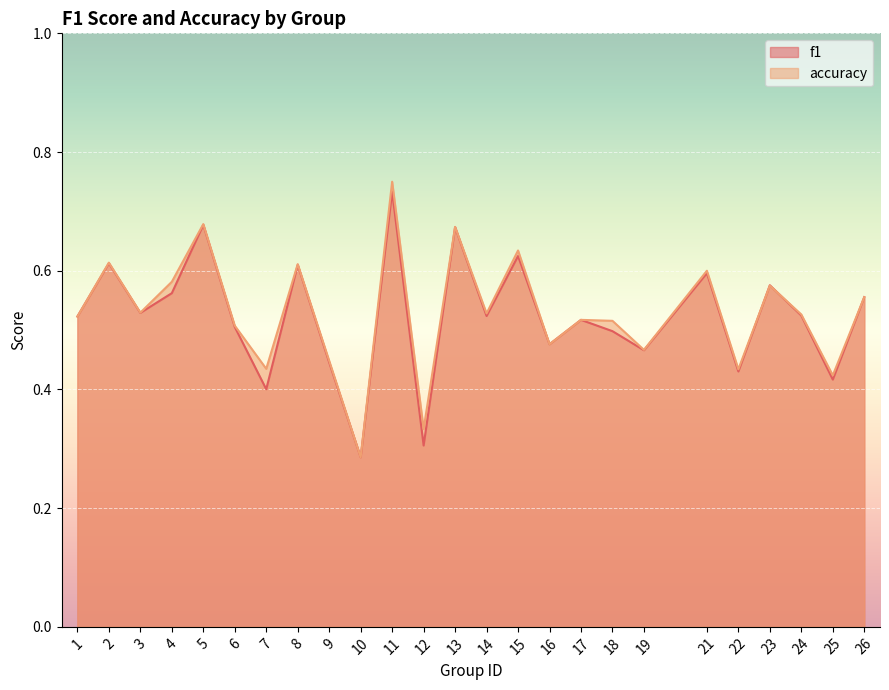

List the series in order of their peak value, highest first.

accuracy, f1